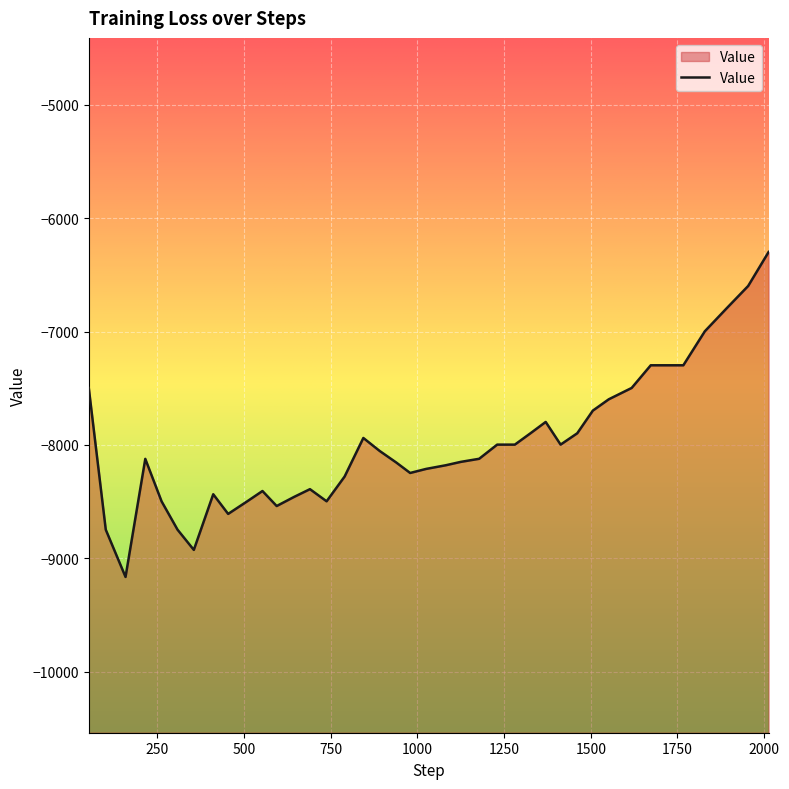

At which category does the chart reach its peak across all series?

2013